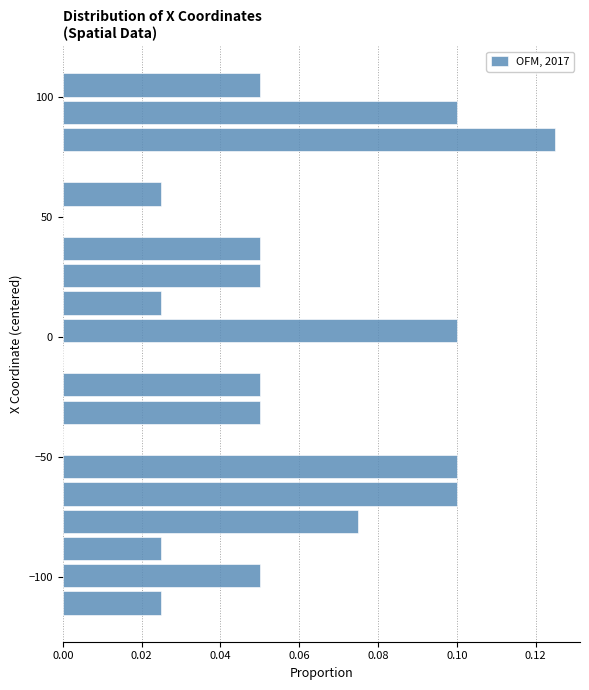

Around what value on the y-axis is the longest bar? Give the approximate position of its centre, as read against the axis.

80